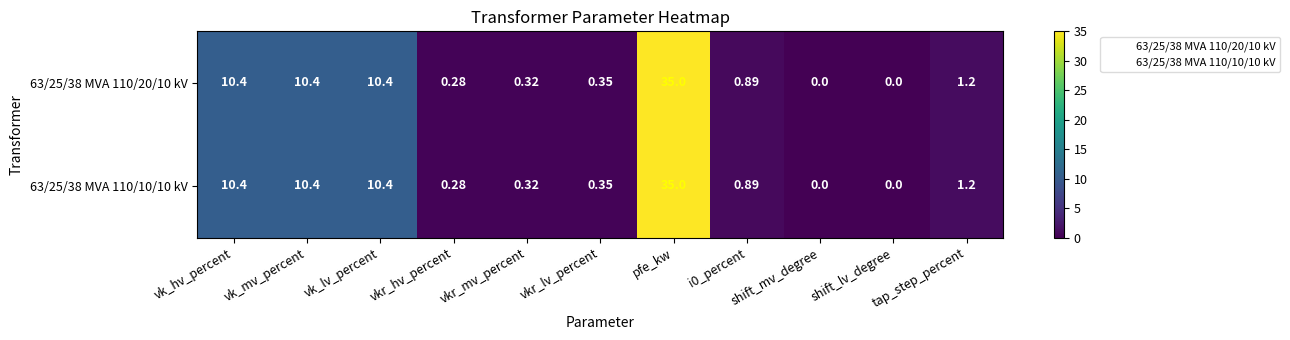

Which label corresponds to the largest value in the chart?

pfe_kw